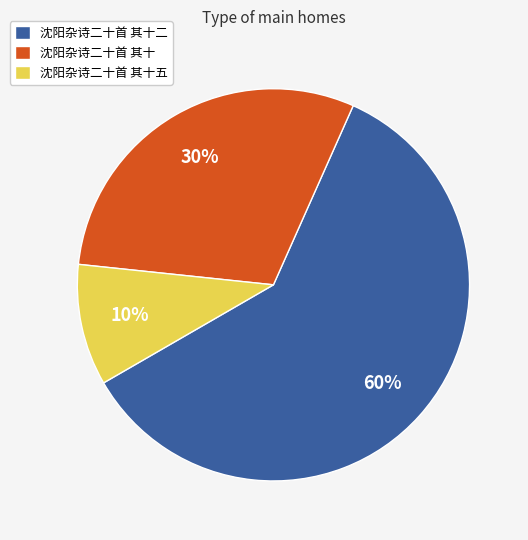

Which has a higher value, 沈阳杂诗二十首 其十五 or 沈阳杂诗二十首 其十?

沈阳杂诗二十首 其十